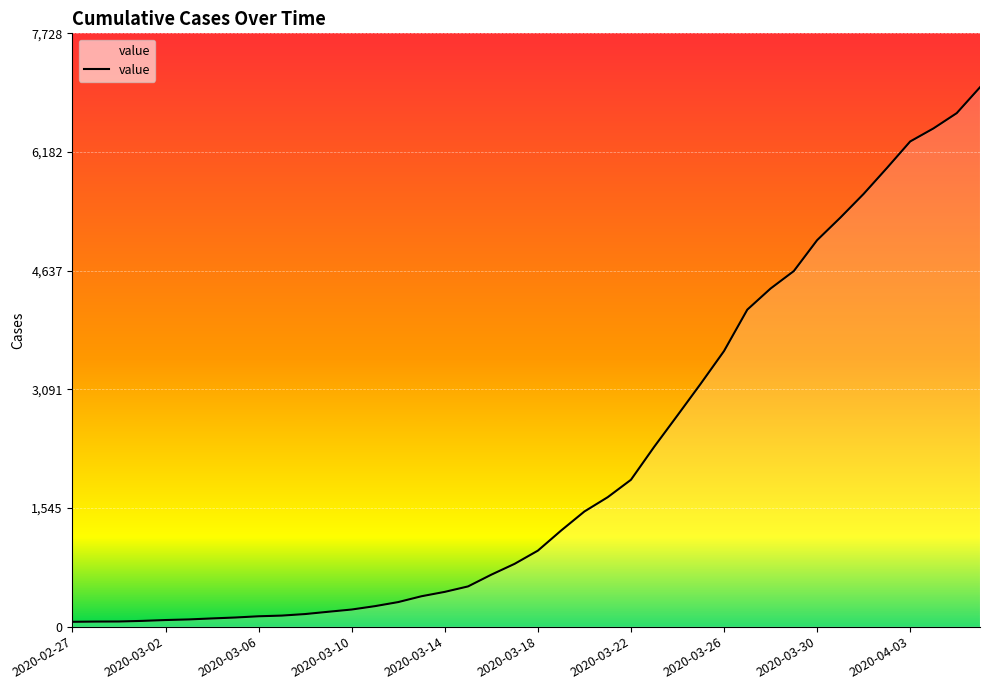

What is the greatest value displayed?

7026